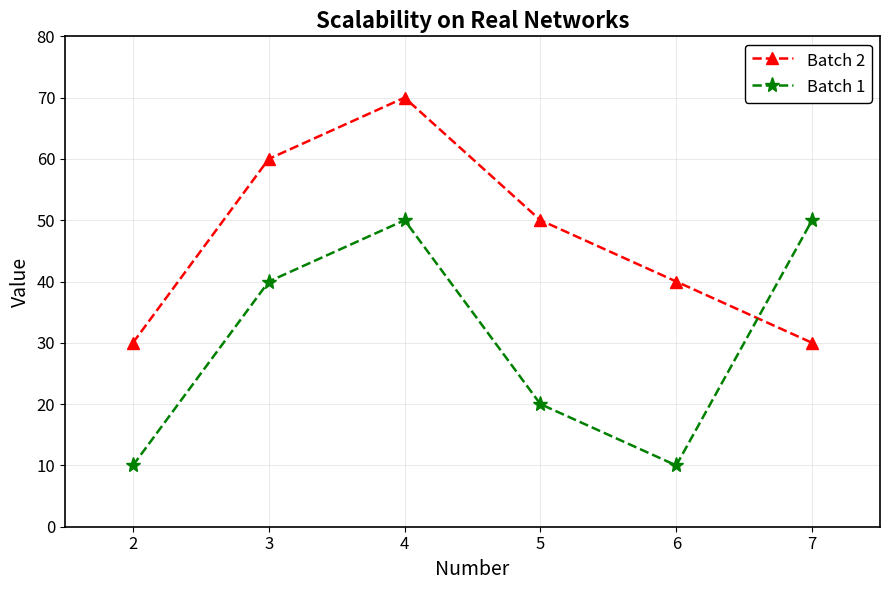

True or false: Batch 1 has a value of 20 at 5.

True